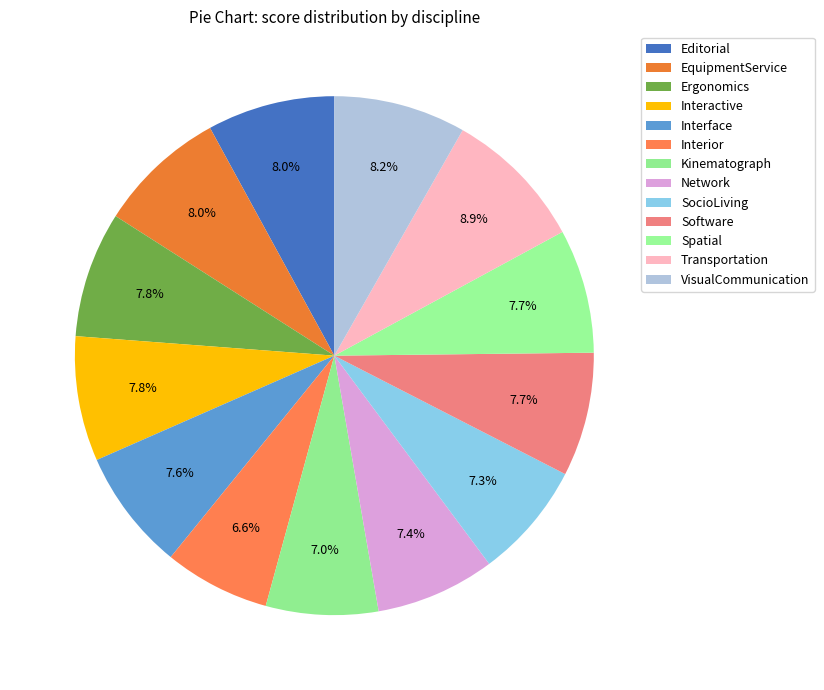

How many segments does this pie chart have?

13